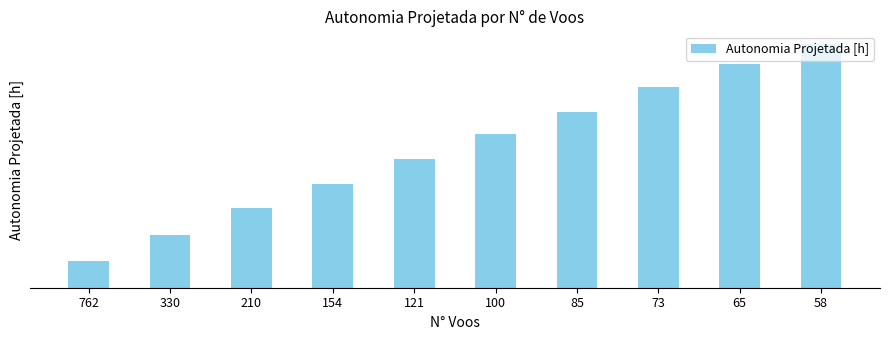

Does the chart contain stacked bars?

No